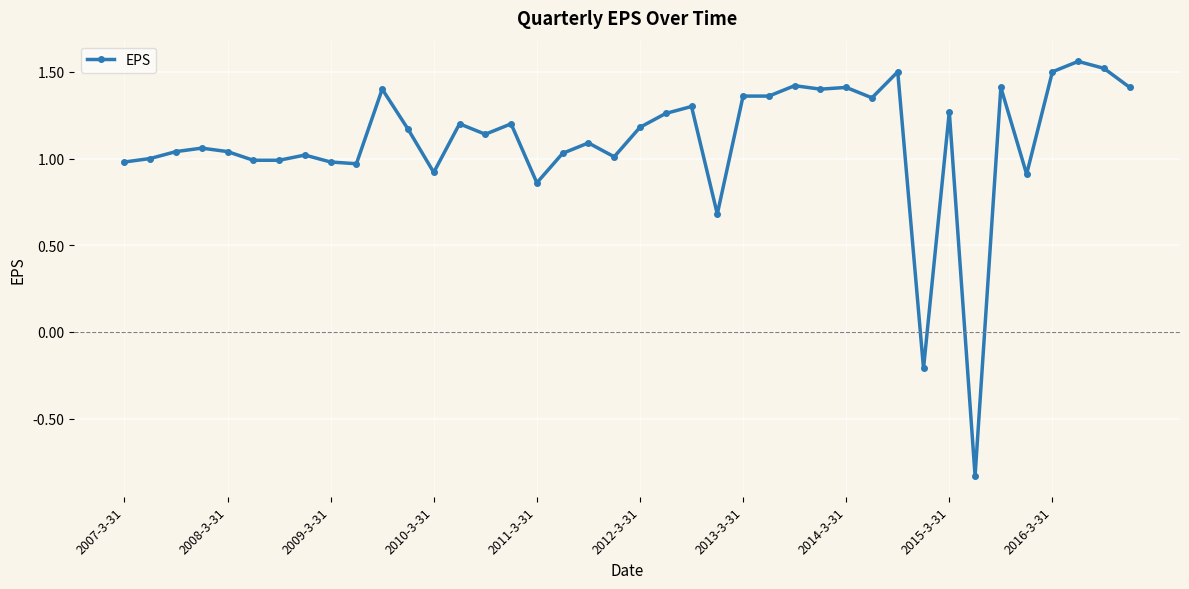

What is the sum of all values?

43.9